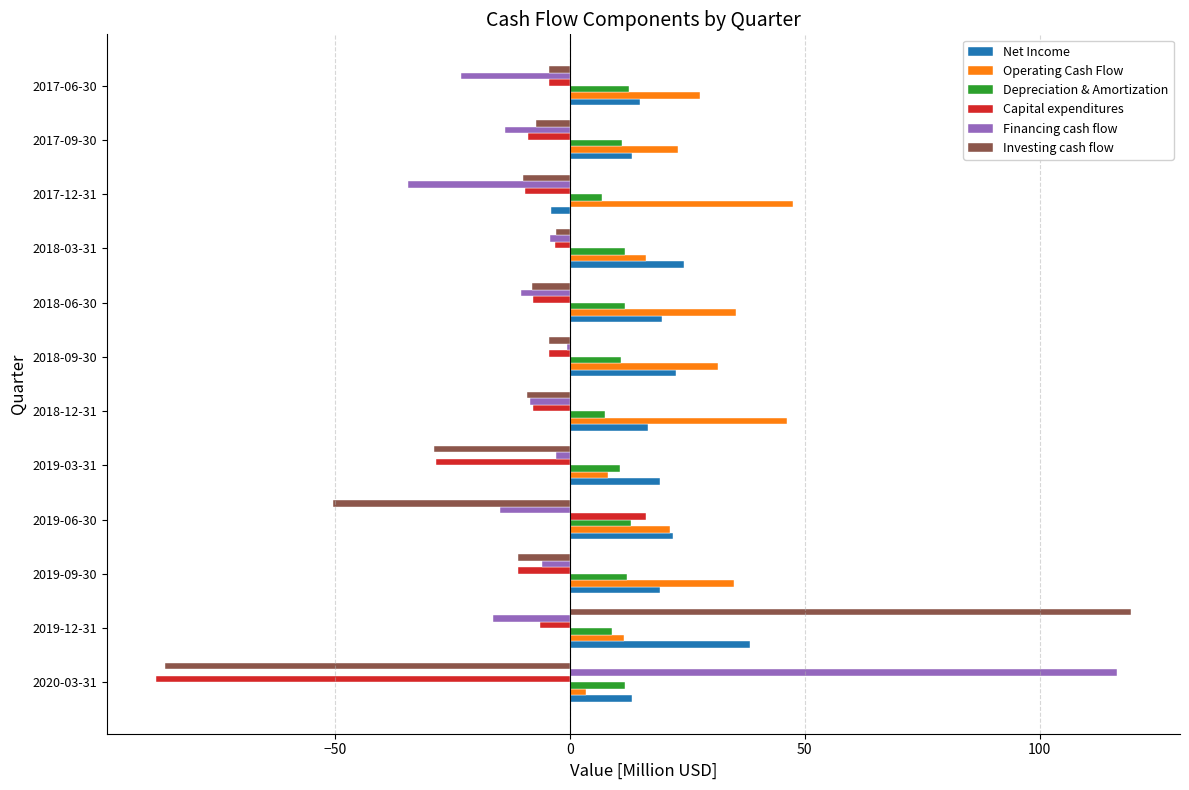

True or false: Financing cash flow has a value of -23.2 at 2017-06-30.

True